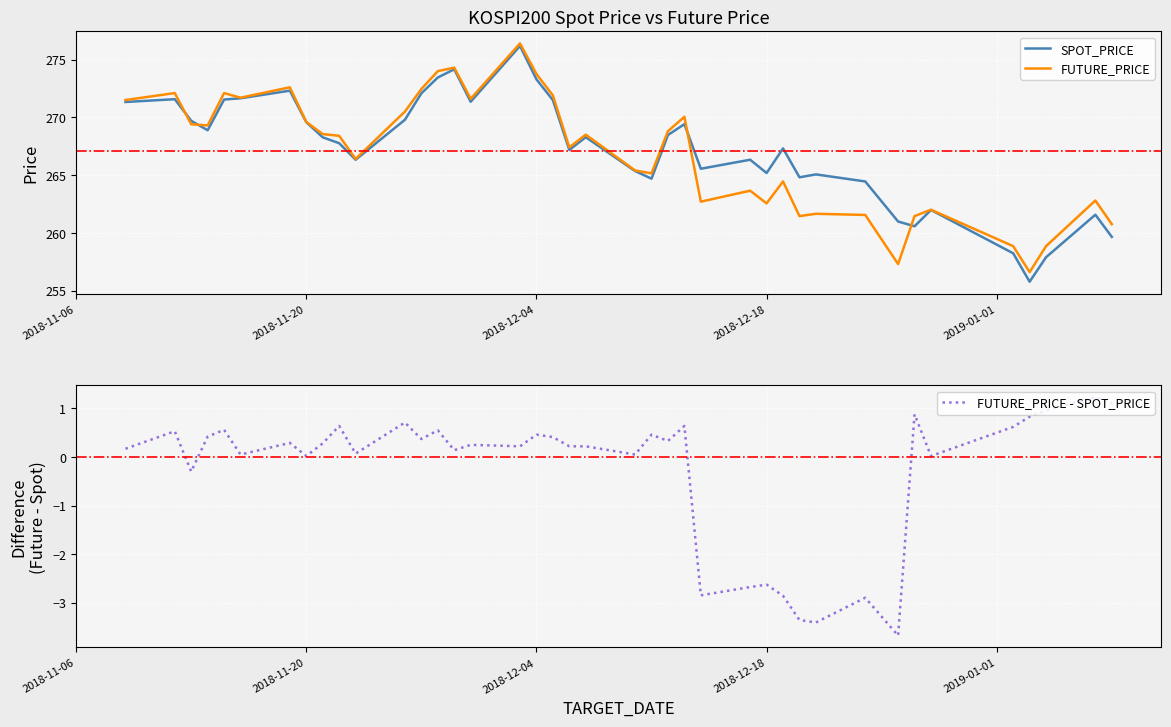

True or false: FUTURE_PRICE - SPOT_PRICE and FUTURE_PRICE intersect in this chart.

False